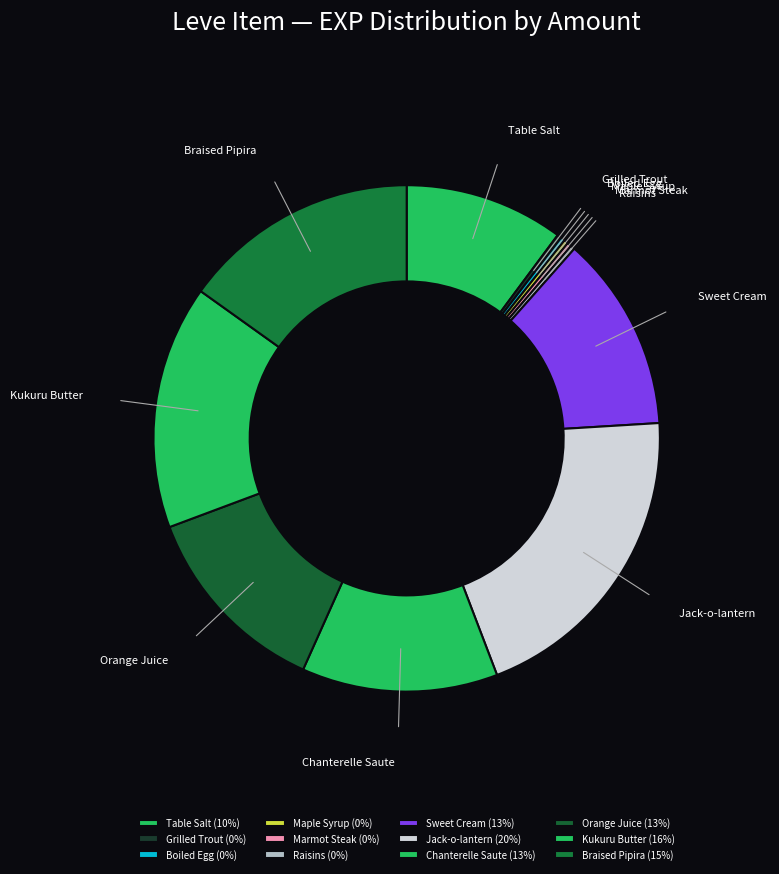

Between Chanterelle Saute and Jack-o-lantern, which is larger?

Jack-o-lantern